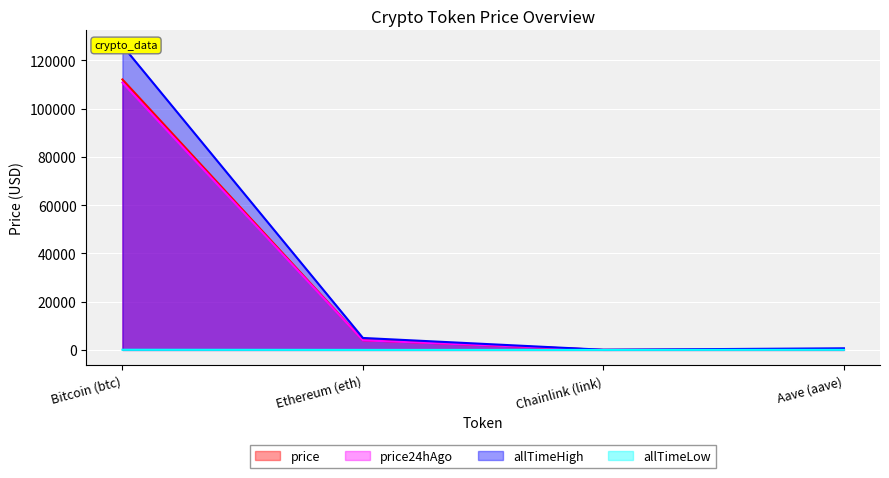

Where is the first local minimum for price24hAgo?

Chainlink (link)